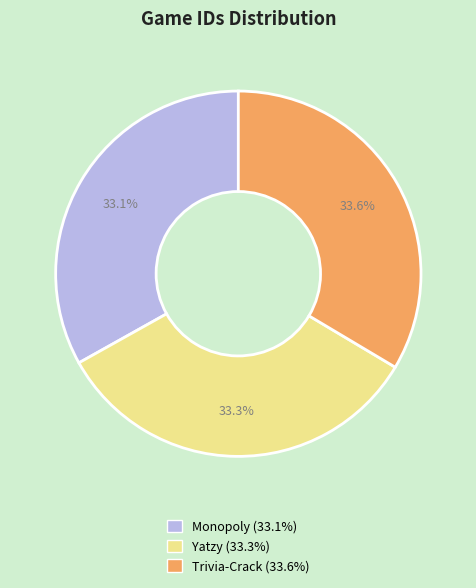

How many segments does this pie chart have?

3